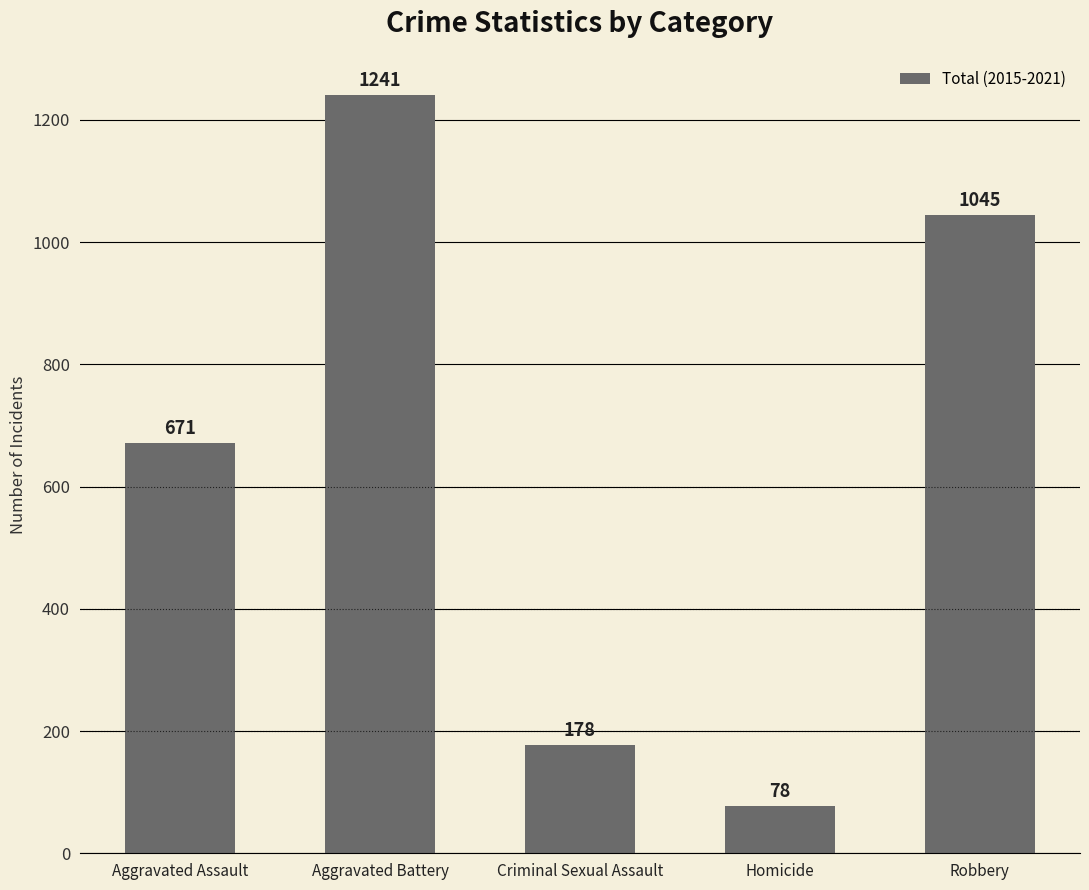

What is the change in value from Criminal Sexual Assault to Homicide?

-100